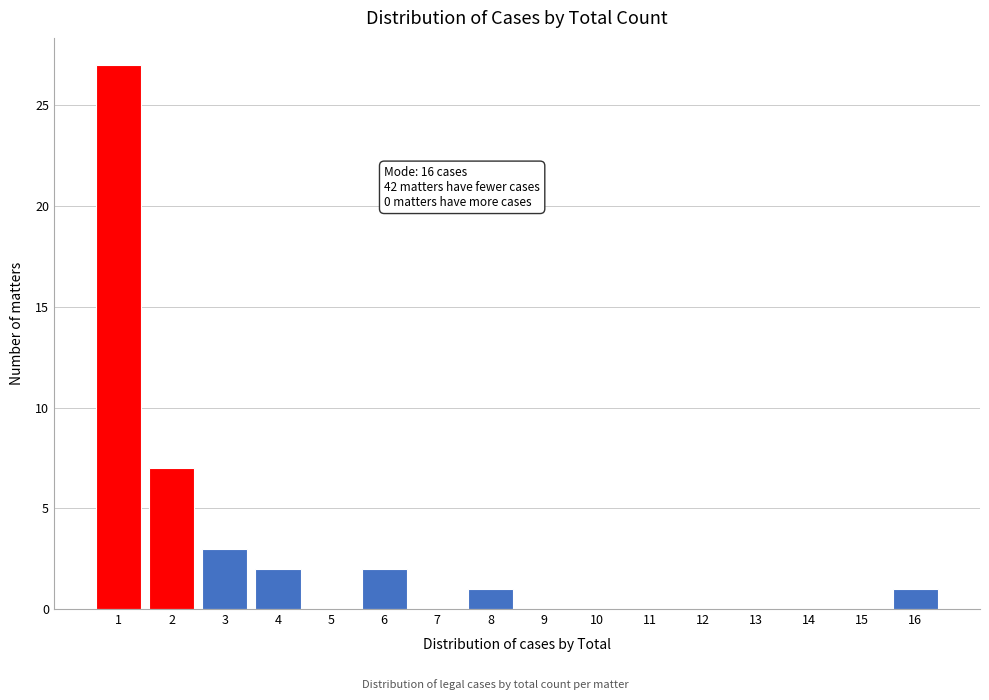

Reading left to right, extract all data points from this chart.

1=27	2=7	3=3	4=2	5=0	6=2	7=0	8=1	9=0	10=0	11=0	12=0	13=0	14=0	15=0	16=1